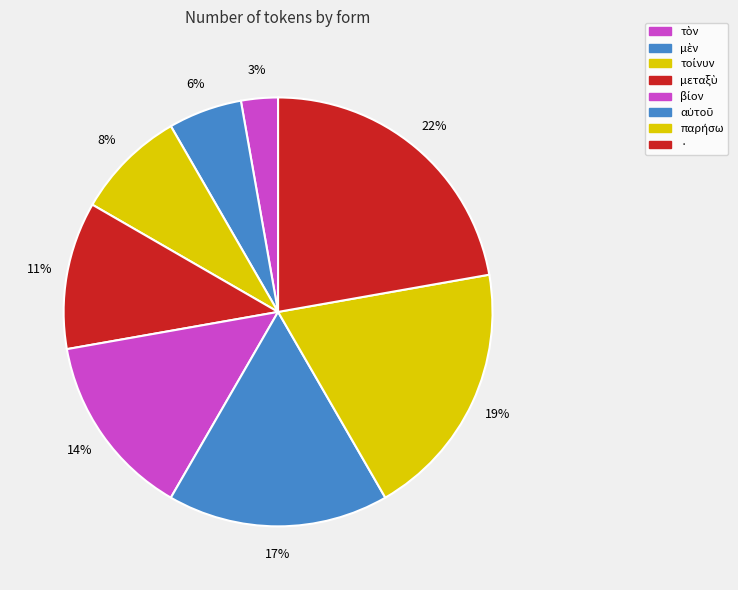

To the nearest percent, what portion does βίον represent?

14%